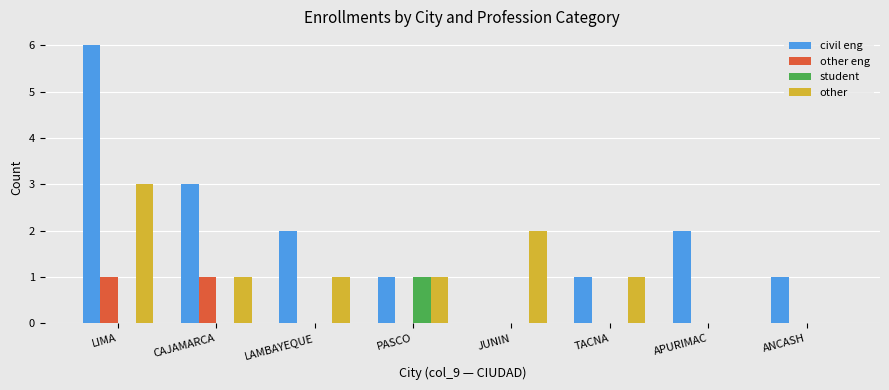

Is the value of other at LIMA greater than the value of student at LAMBAYEQUE?

Yes